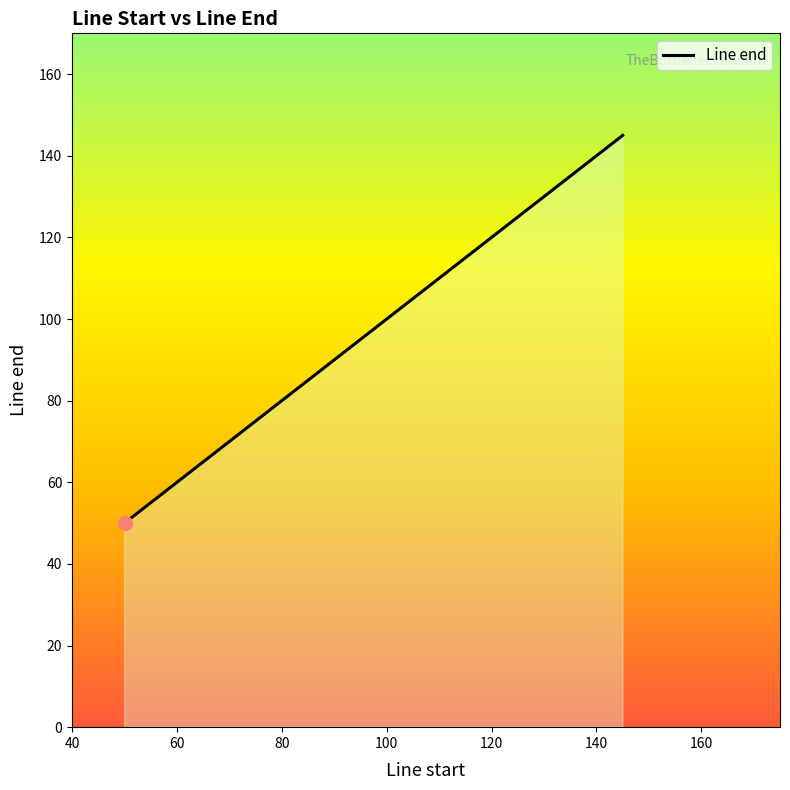

True or false: the data has more than 2 interior local peaks.

False